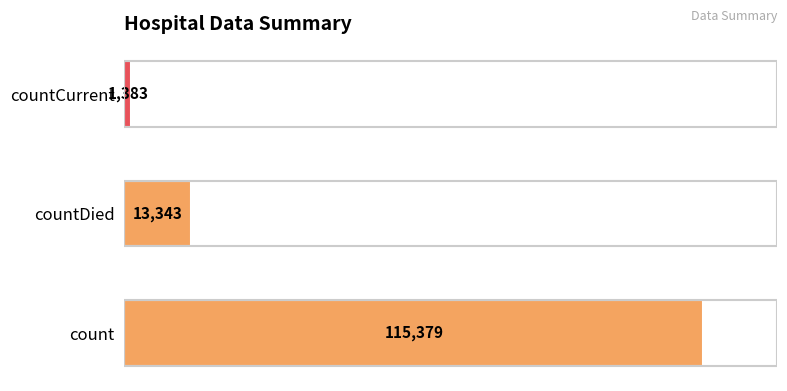

Which has a higher value, countDied or countCurrent?

countDied